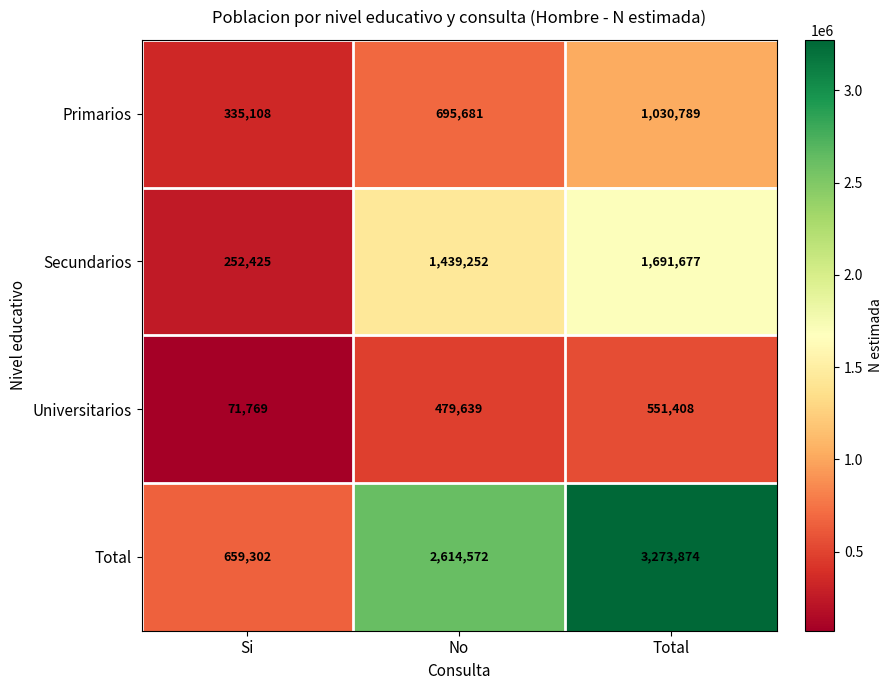

What is the sum of all Secundarios values?

3383354